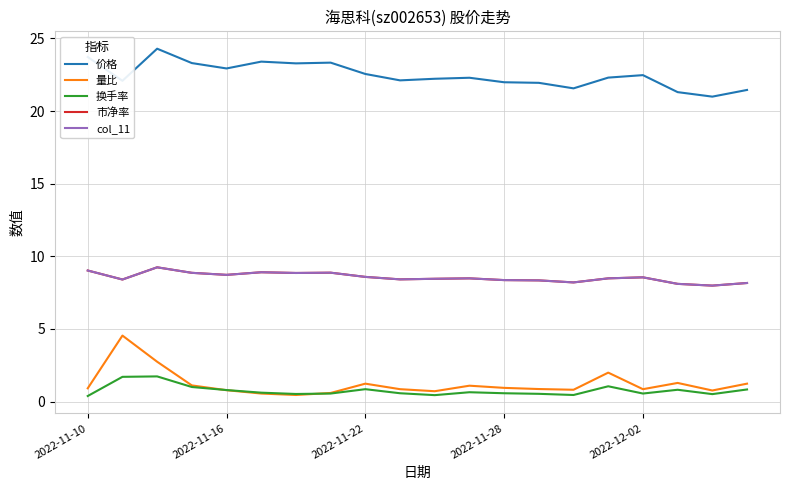

Does the chart display data point markers on the line(s)?

No